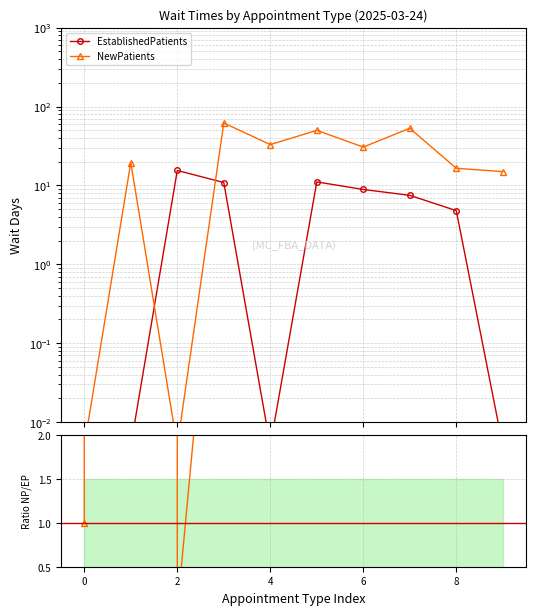

True or false: Ratio NP/EP has more than 1 points higher than both neighbors.

True